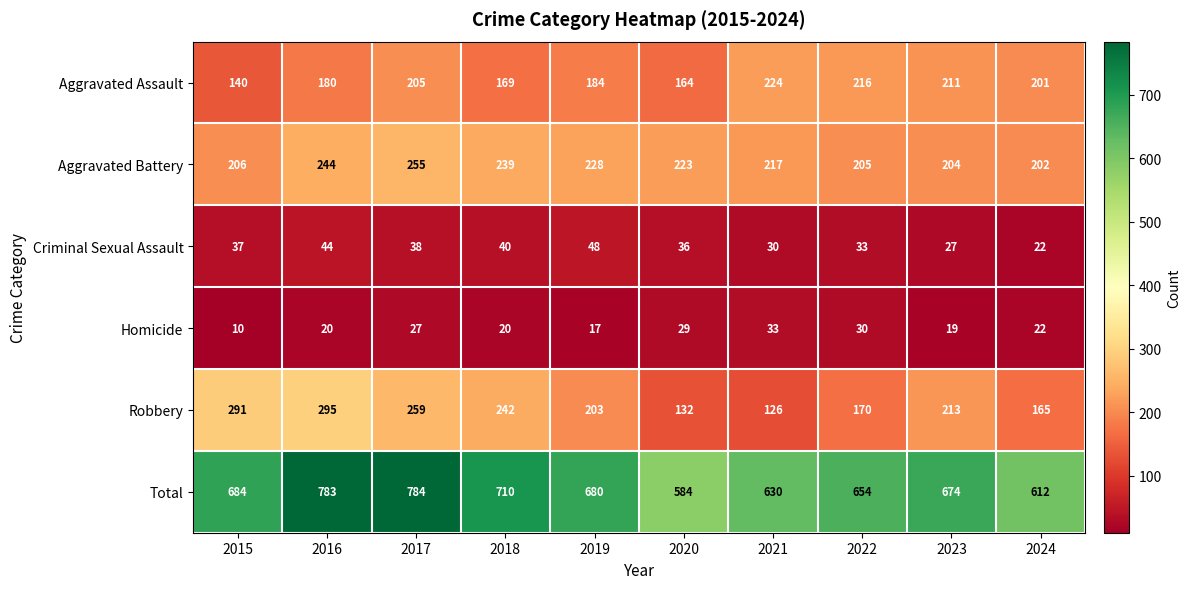

Which series has the largest range (max minus min)?

Total